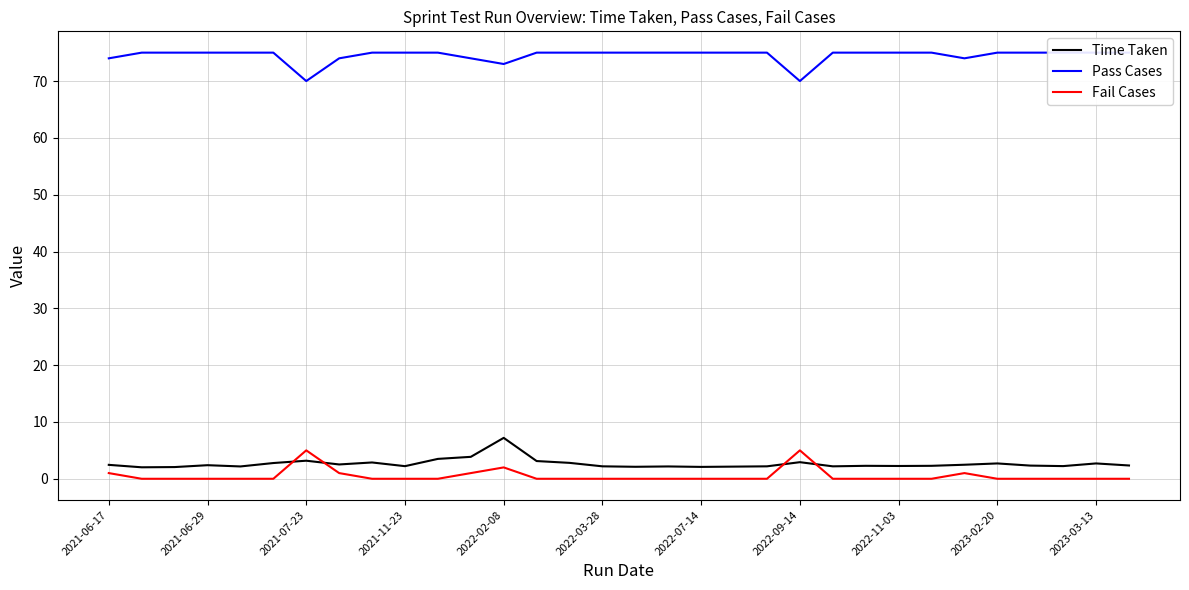

What is the maximum value for Fail Cases?

5.0